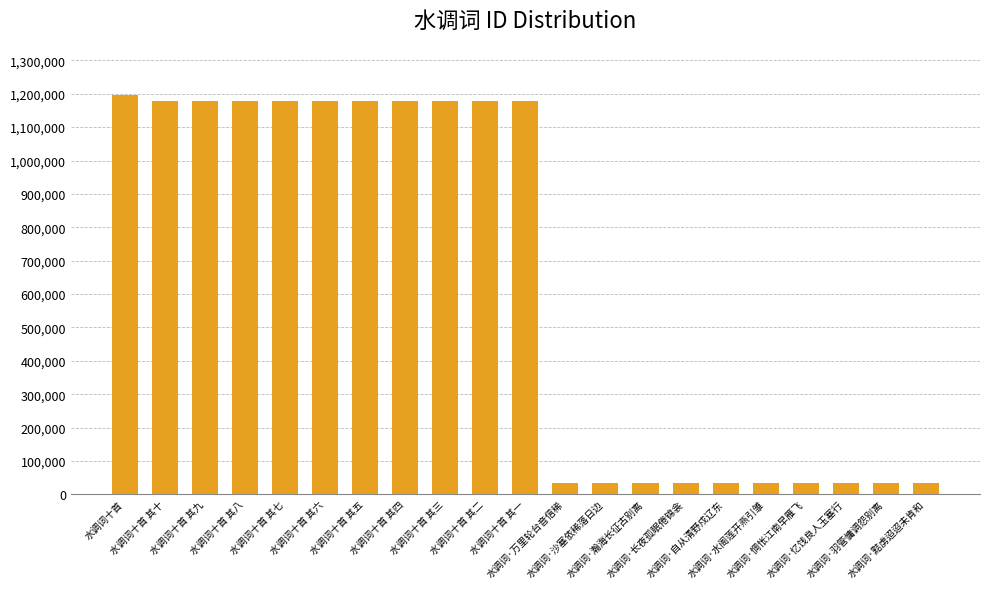

True or false: the data shows 34564 at 水调词·惆怅江南早雁飞.

True